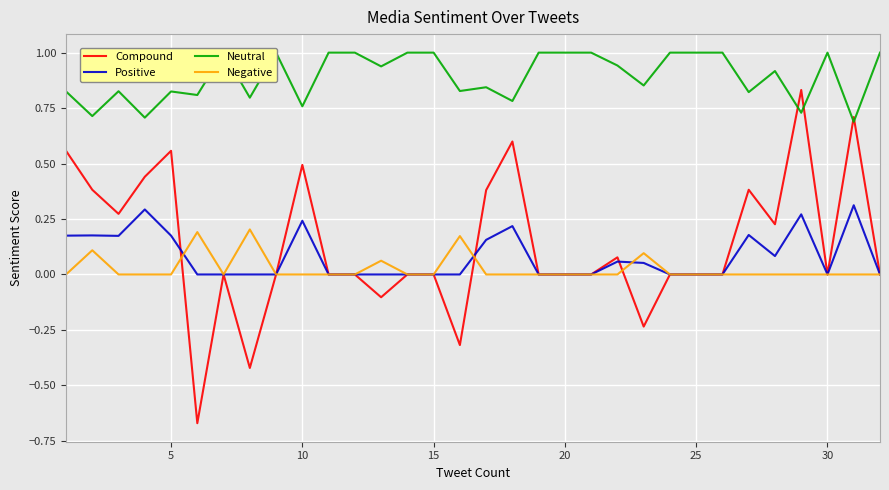

What is the smallest value displayed?

-0.7